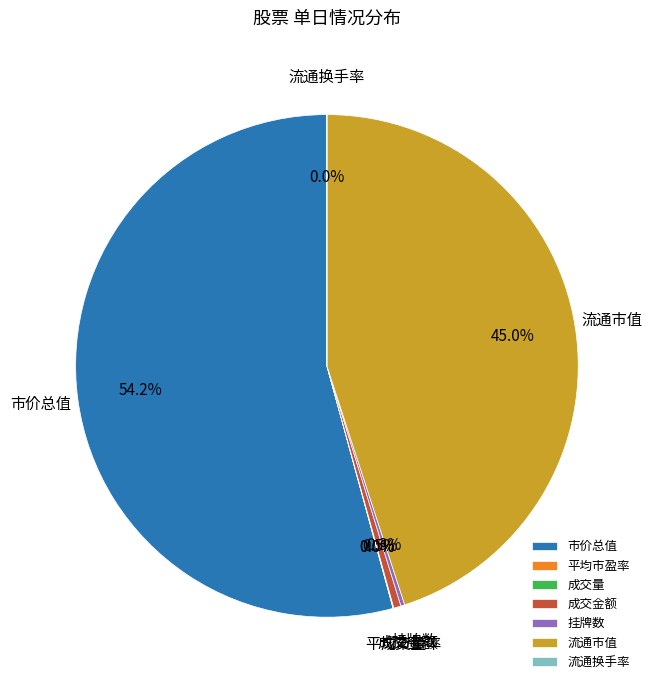

What is the largest slice in the pie chart?

市价总值